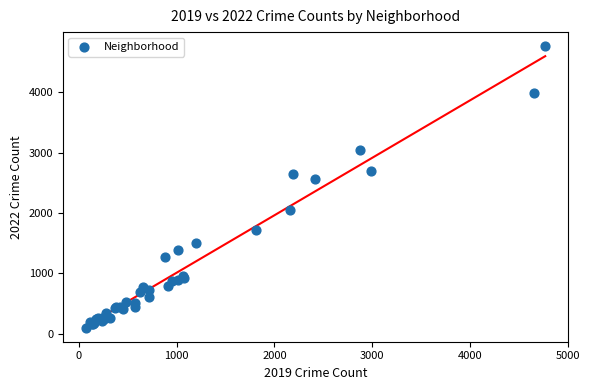

What Y value in the scatter plot is closest to 2431?

2566